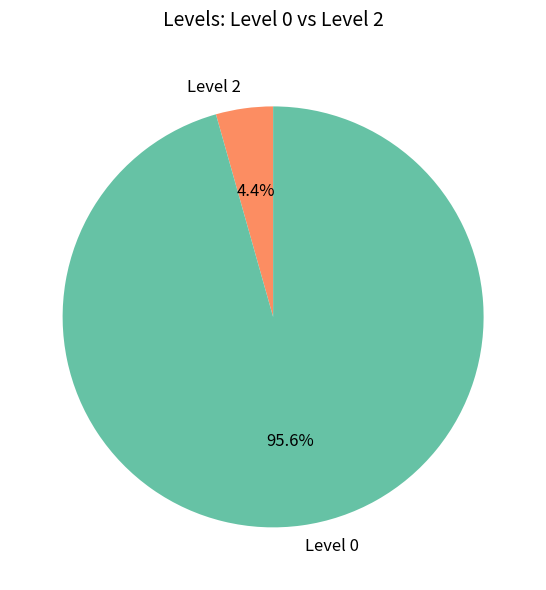

Between Level 2 and Level 0, which is larger?

Level 0